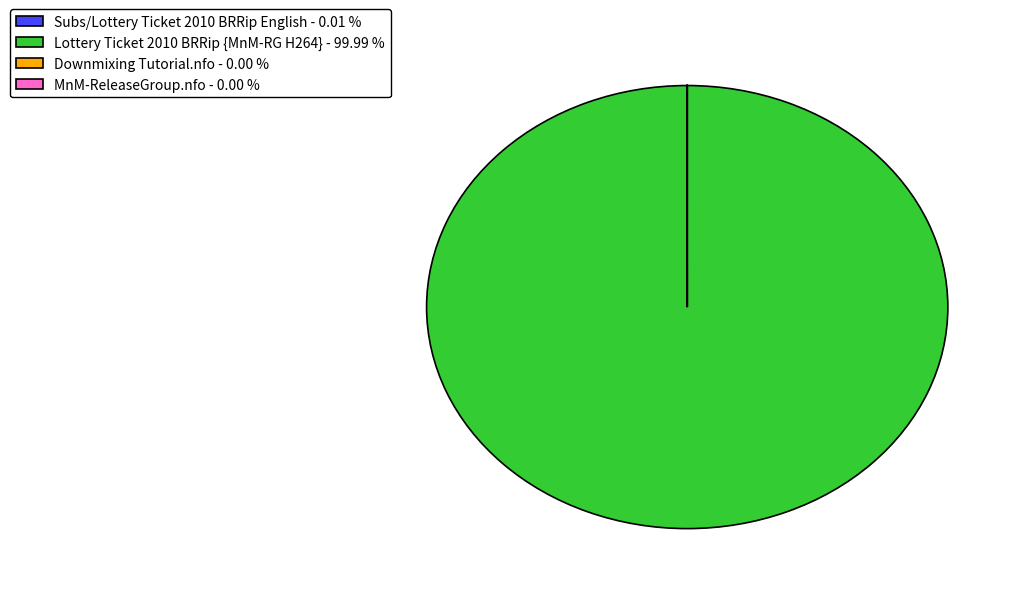

Does any single category account for the majority?

Yes